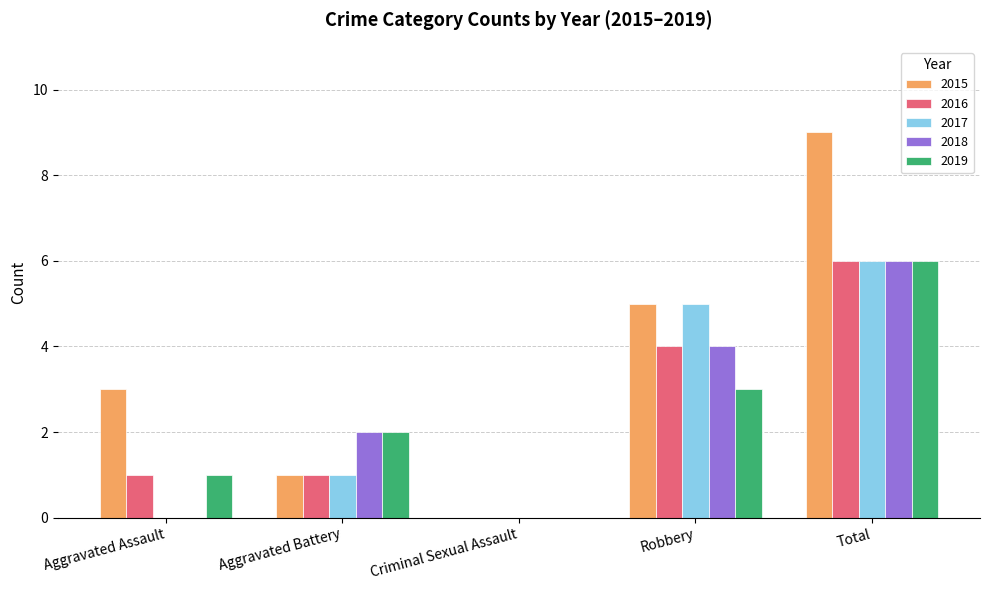

Which series changed the most between Aggravated Battery and Total?

2015